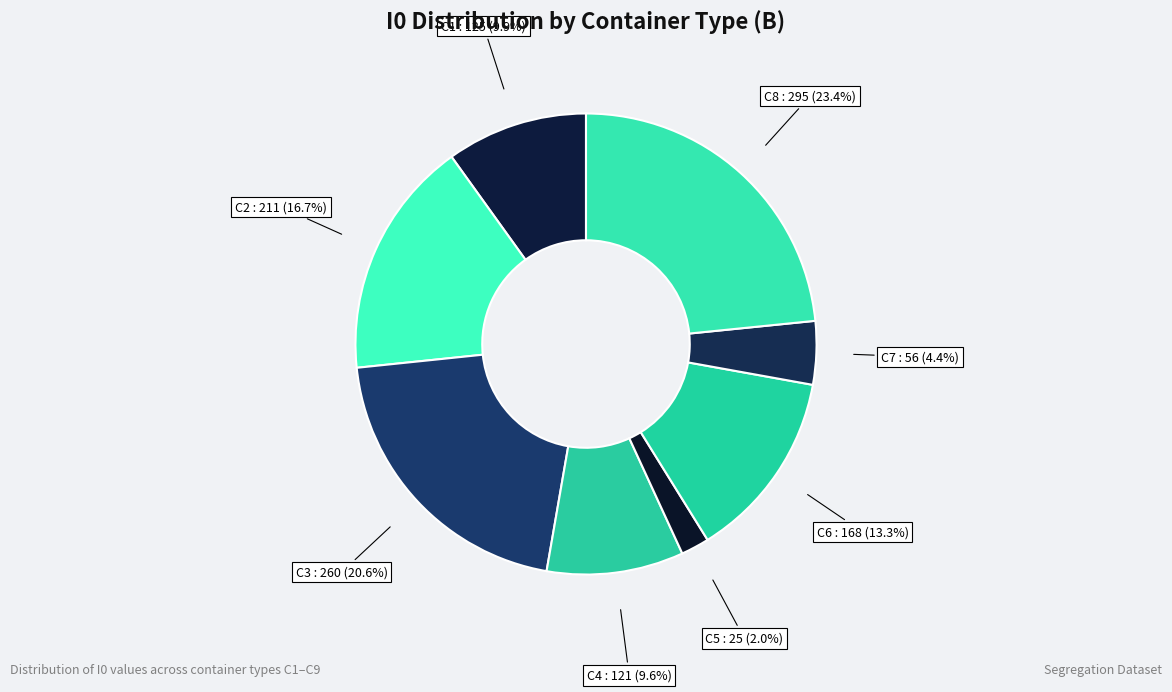

How many segments does this pie chart have?

8